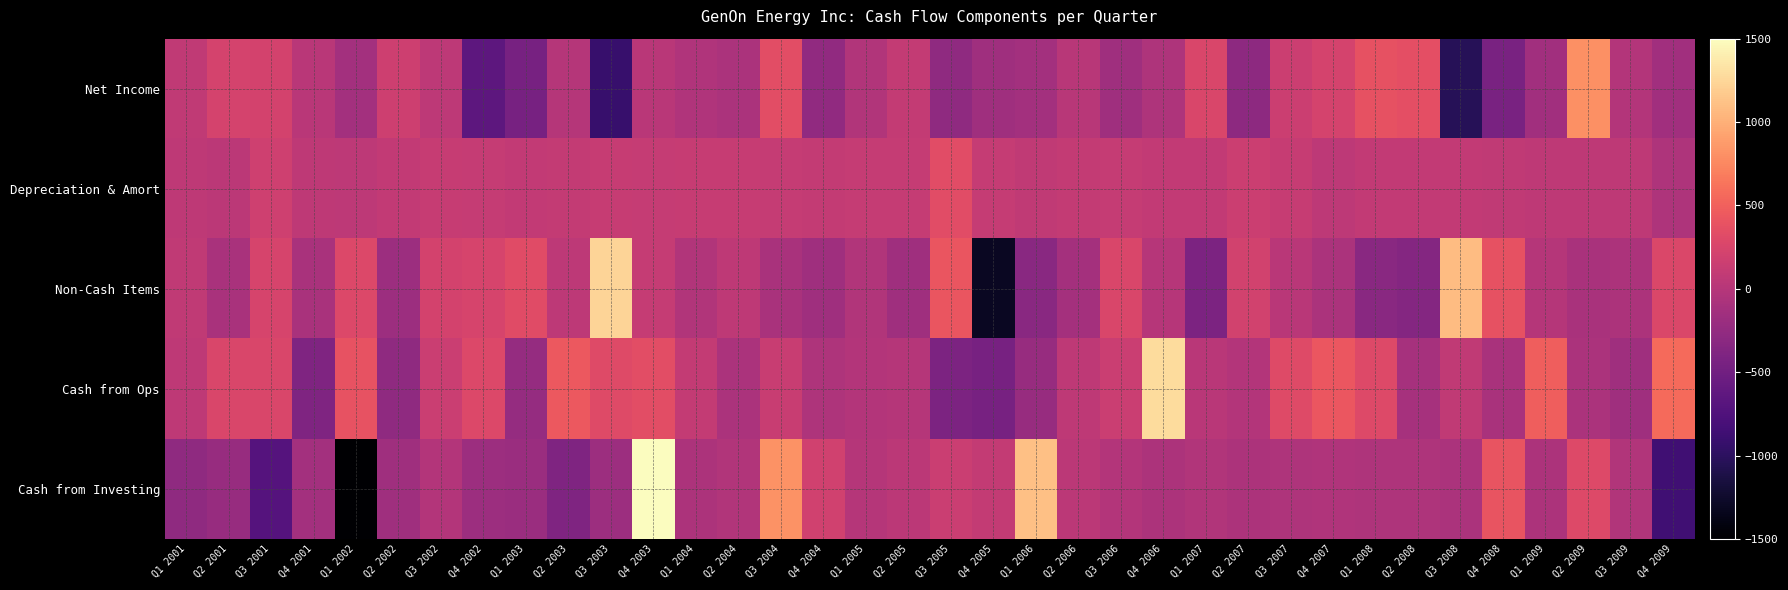

At which category is the sum across all series the highest?

Q4 2003